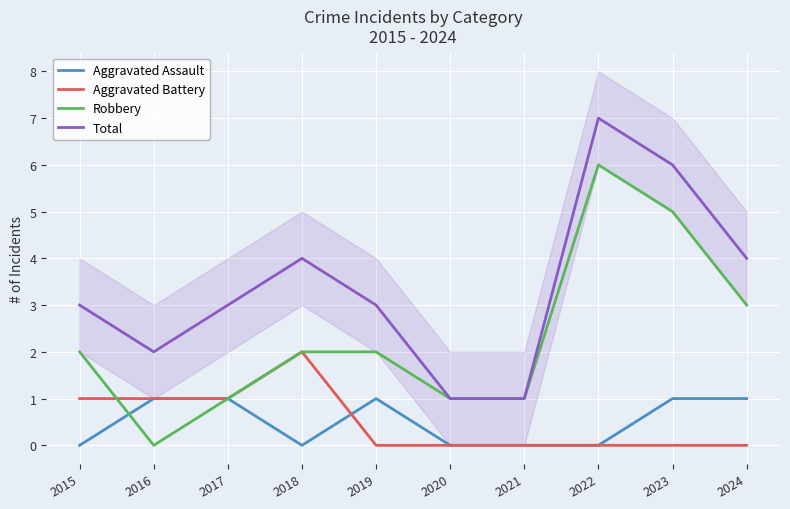

Count the Robbery values in the range 1 to 3.

7